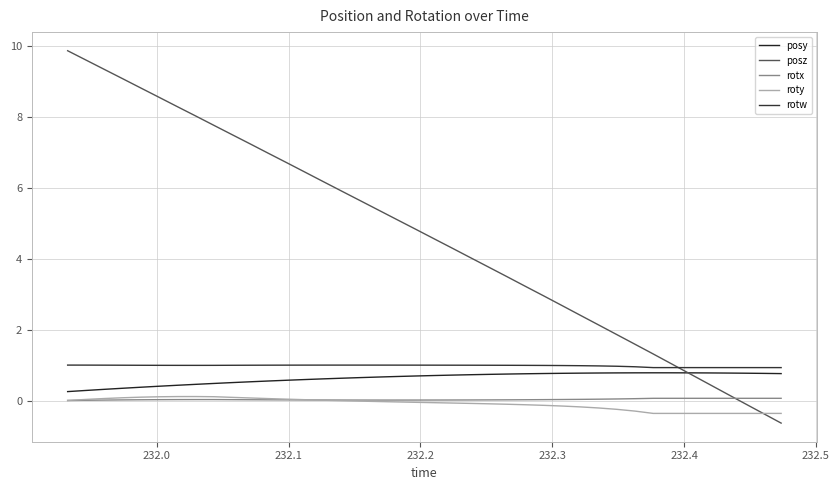

Does the chart display data point markers on the line(s)?

No